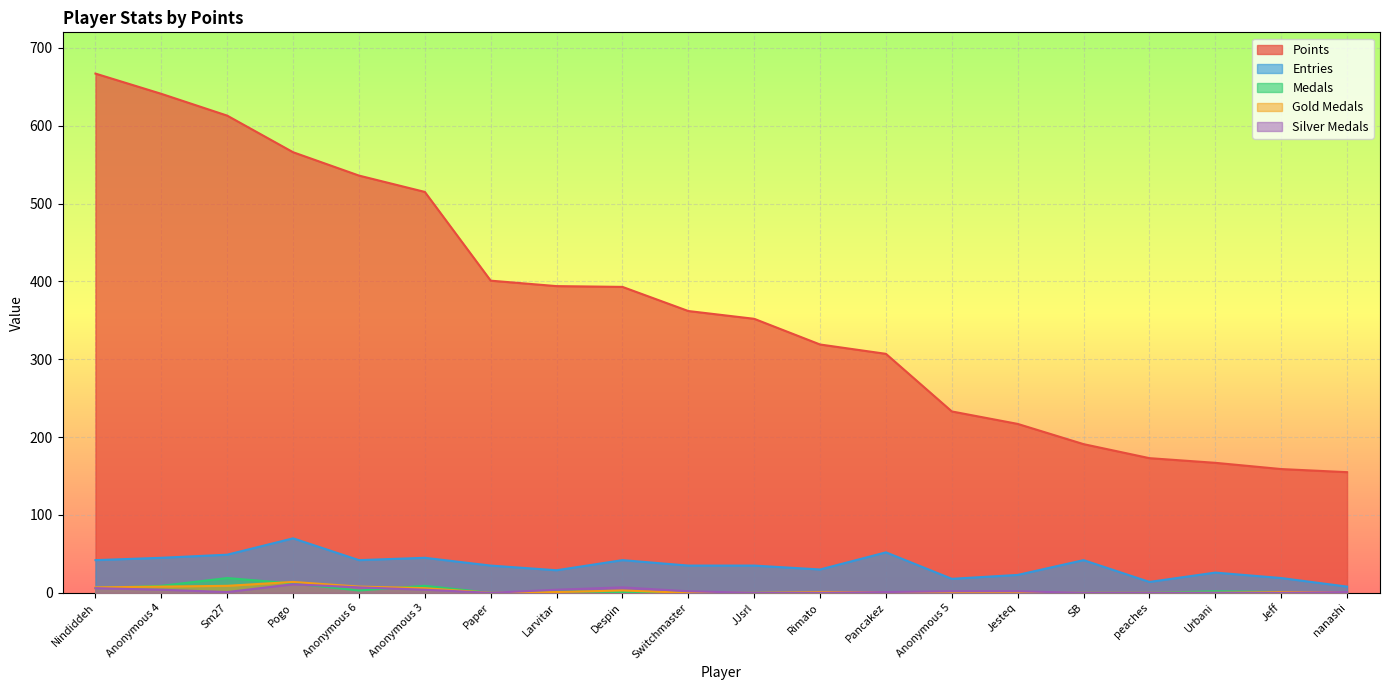

What is the spread (max minus min) of values at Nindiddeh?

661